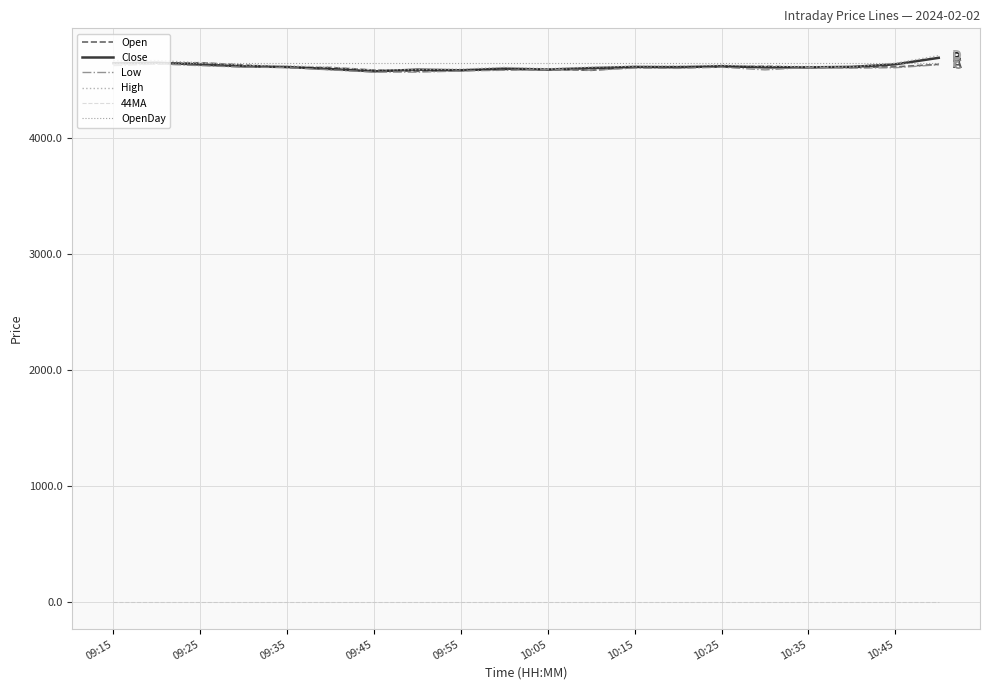

What are all the series names shown in the legend?

Open, Close, Low, High, 44MA, OpenDay